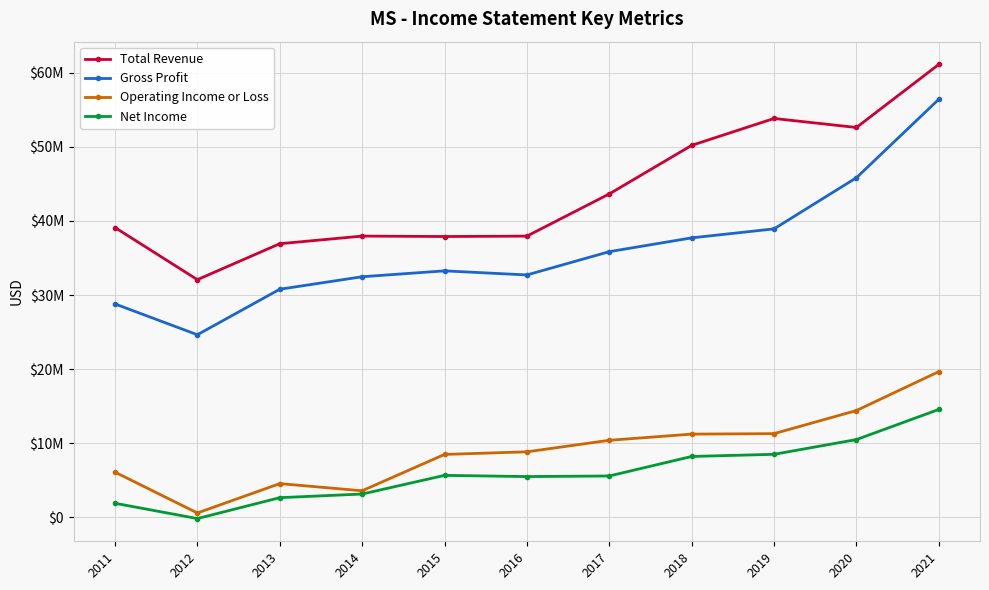

At which category does Gross Profit reach its first local peak?

2015